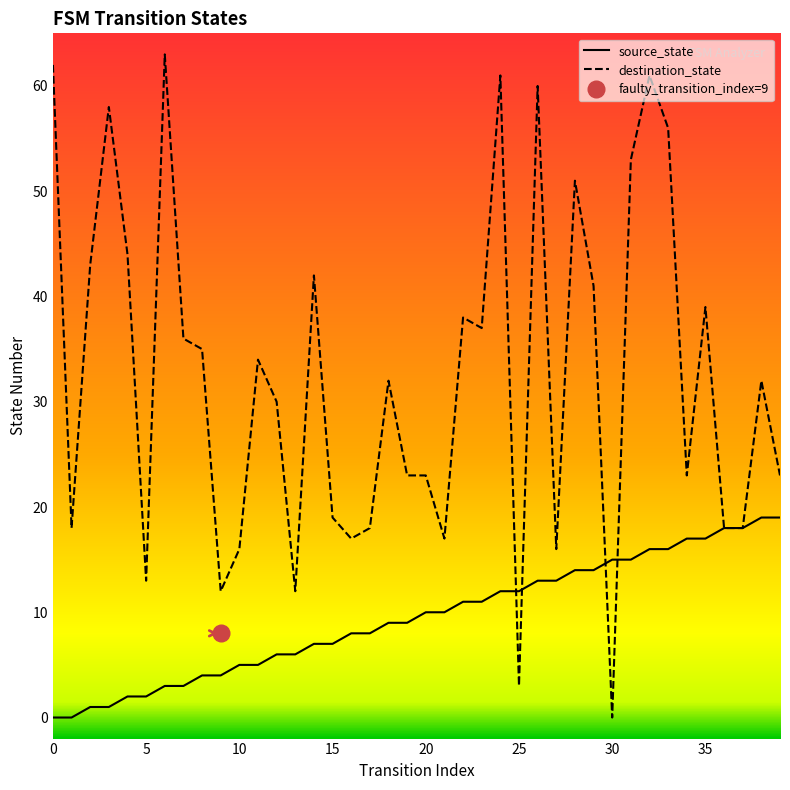

At which category does destination_state reach its first local peak?

3